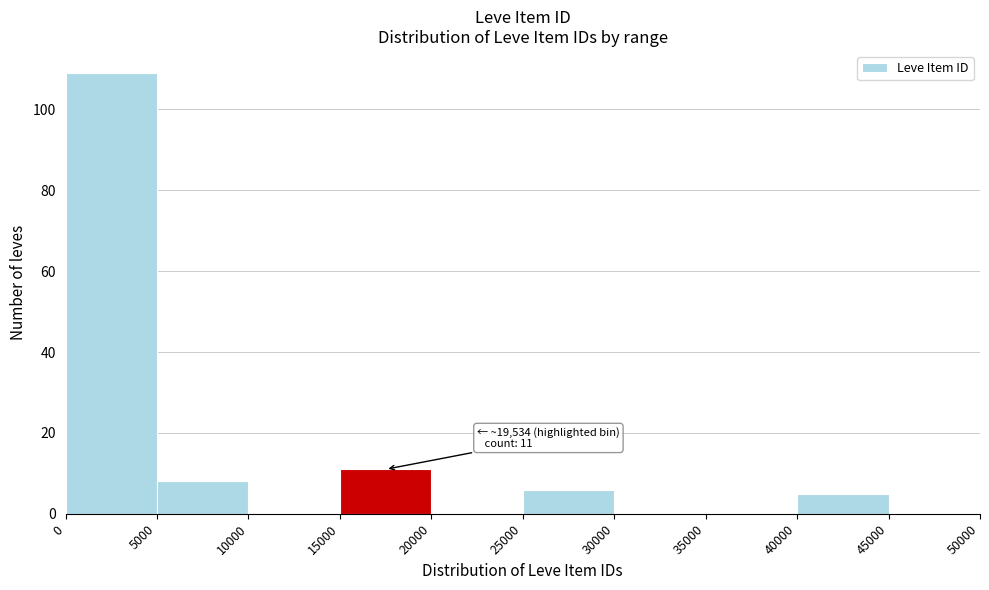

Which range on the x-axis has the tallest bar?

0 to 5000